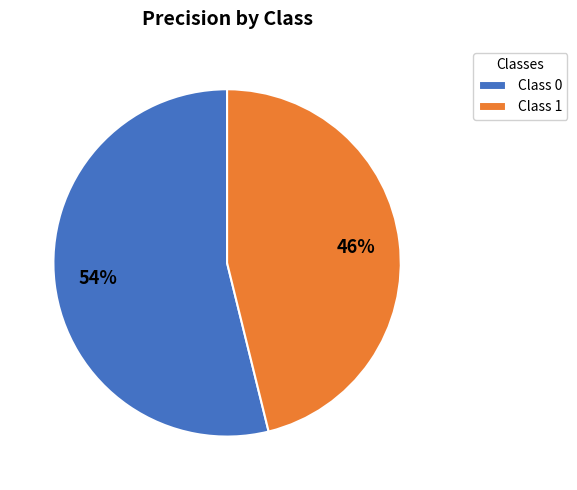

What percentage is the Class 0 slice, to the nearest percent?

54%